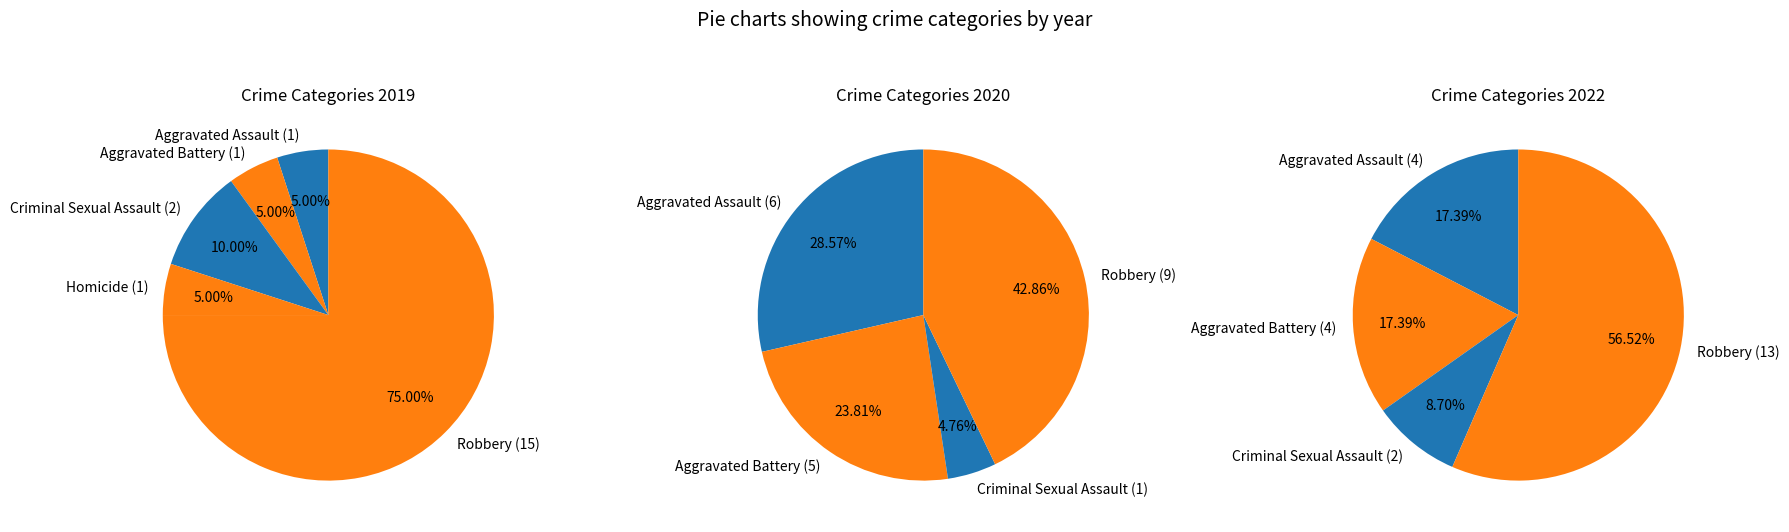

Rank the categories by value from highest to lowest.

Robbery, Criminal Sexual Assault, Aggravated Assault, Aggravated Battery, Homicide